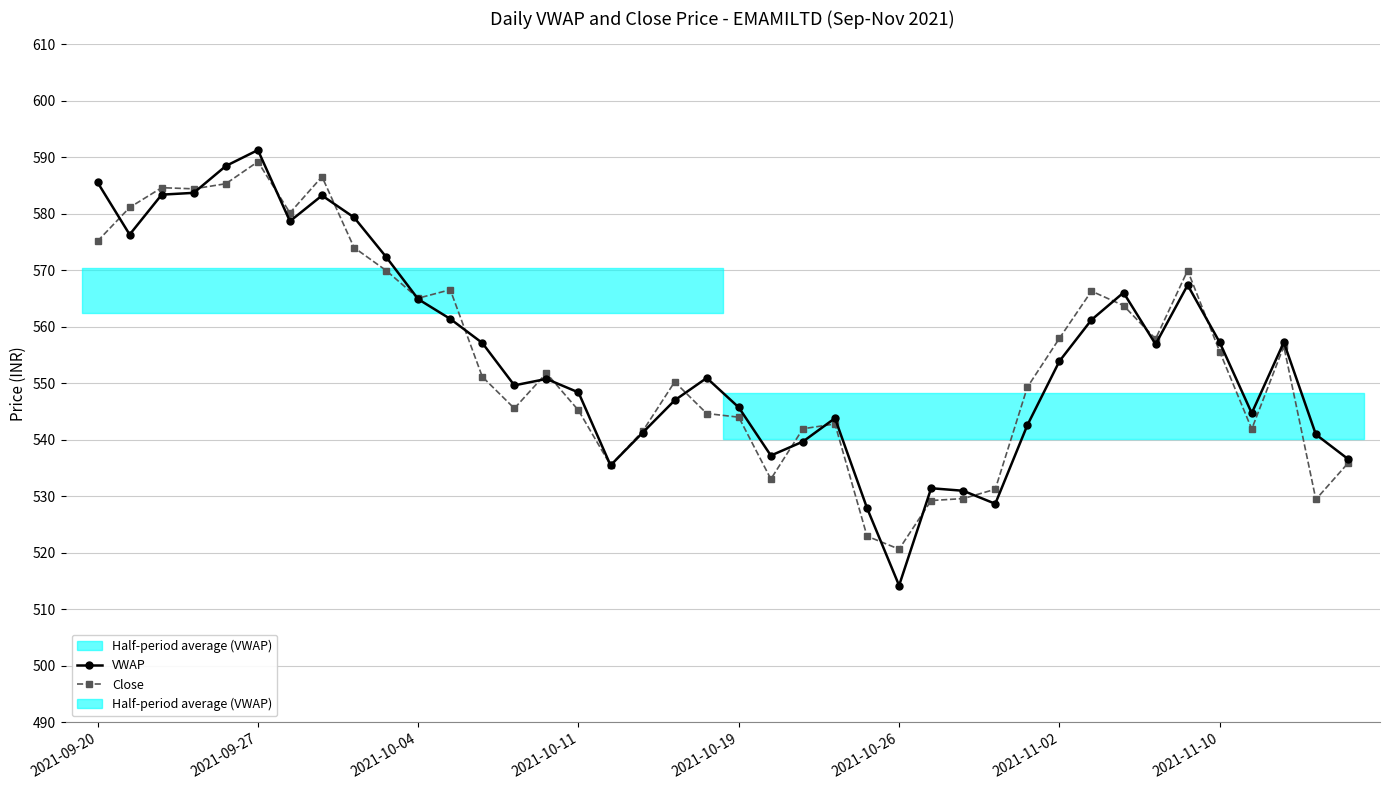

True or false: Close has a value of 542.8 at 23.

True